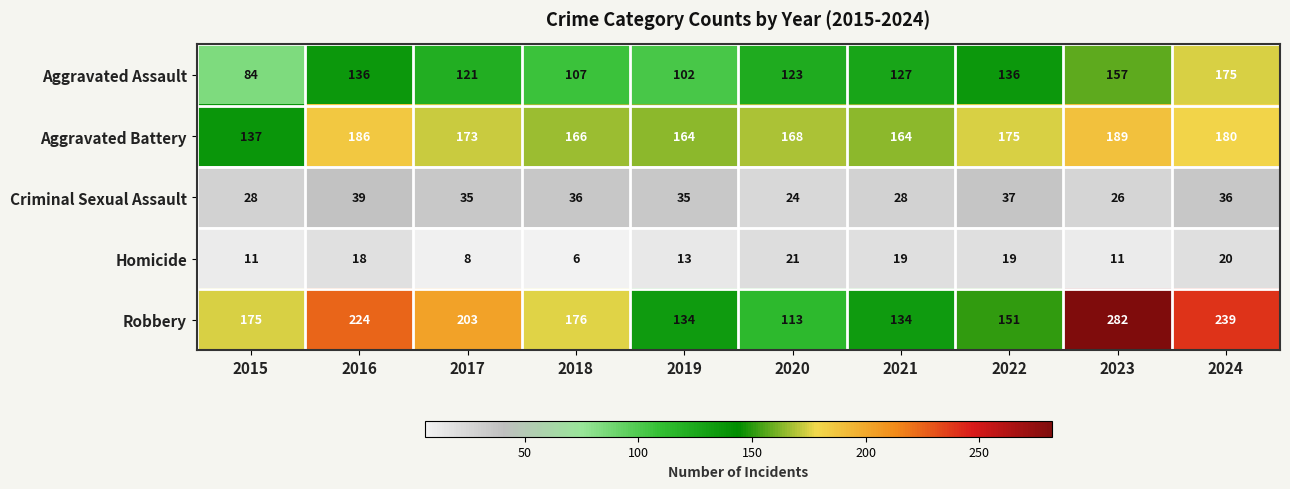

What is the smallest value displayed?

6